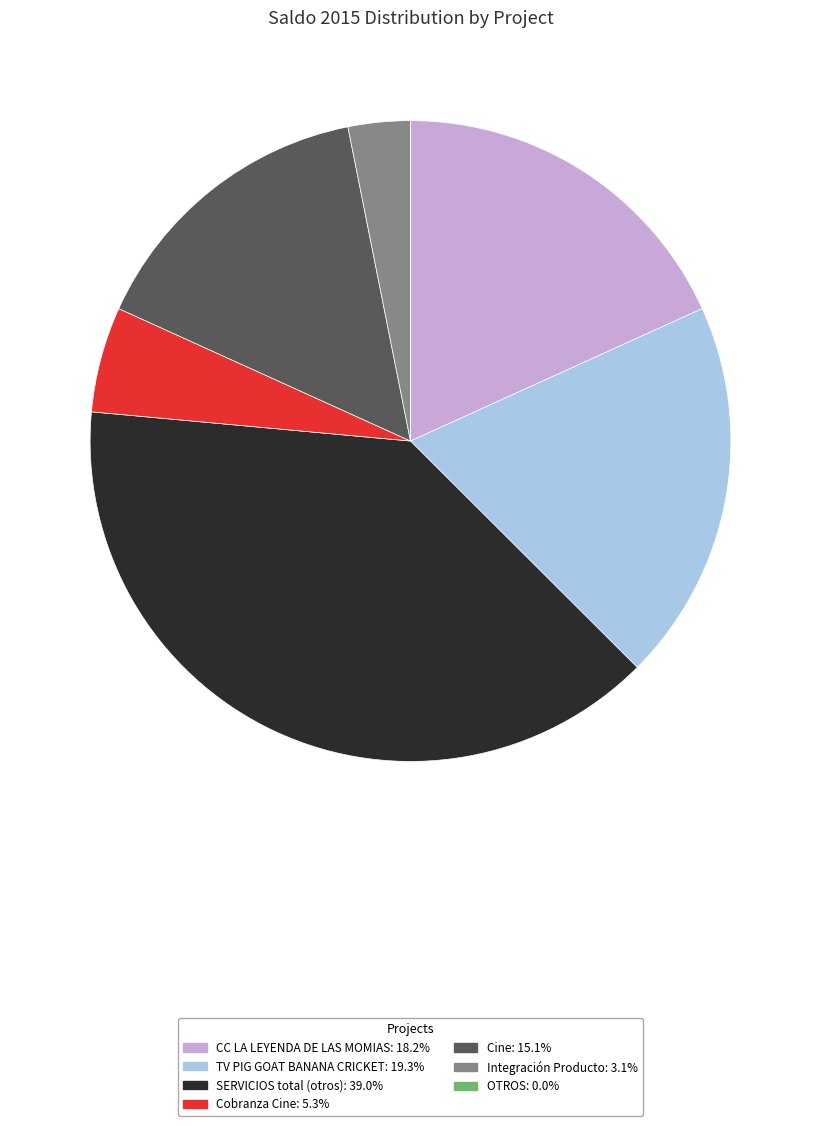

Combined, do TV PIG GOAT BANANA CRICKET: 19.3% and Cobranza Cine: 5.3% account for over 50%?

No